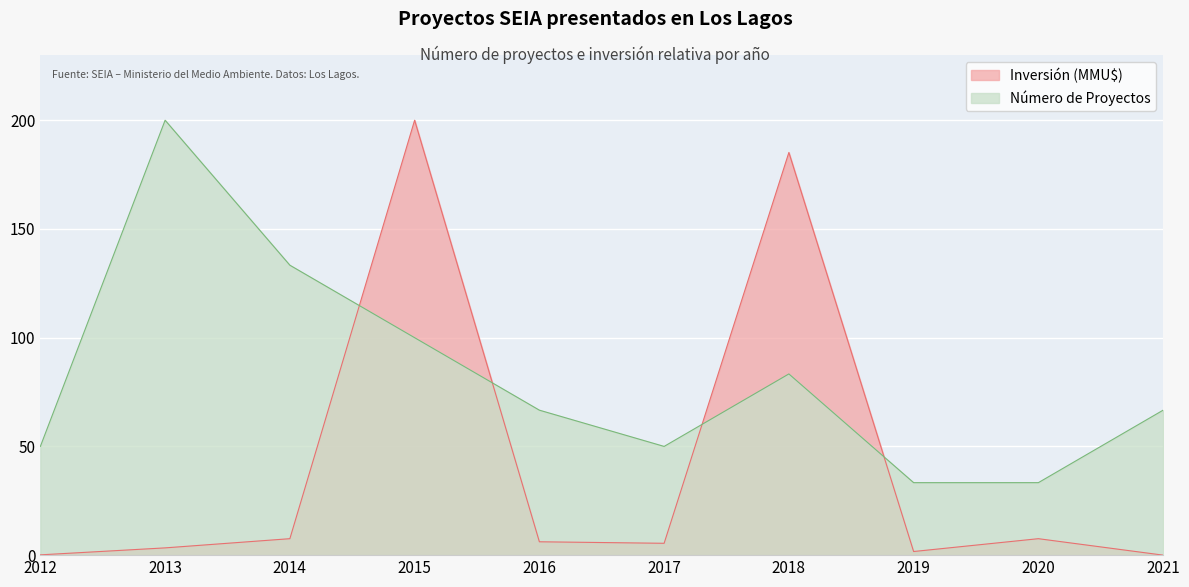

Reading left to right, list all the values displayed in this chart.

Número de Proyectos: 50.0	200.0	133.3	100.0	66.7	50.0	83.3	33.3	33.3	66.7
Inversión (MMU$): 0.1	3.3	7.6	200.0	6.1	5.4	185.2	1.7	7.6	0.0